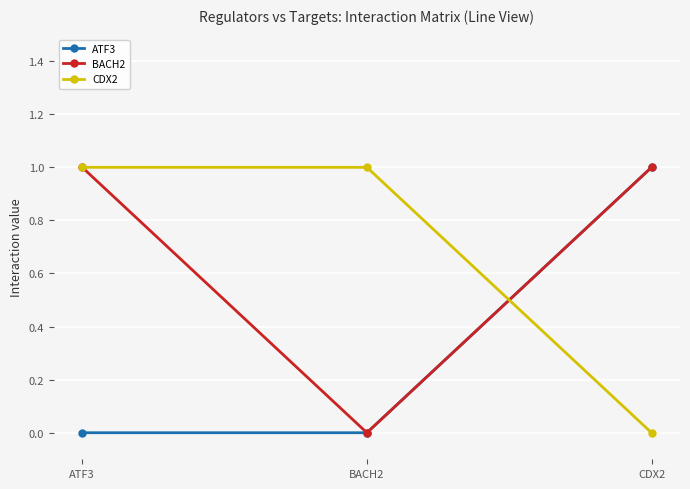

Is the value of BACH2 at ATF3 greater than the value of CDX2 at CDX2?

Yes